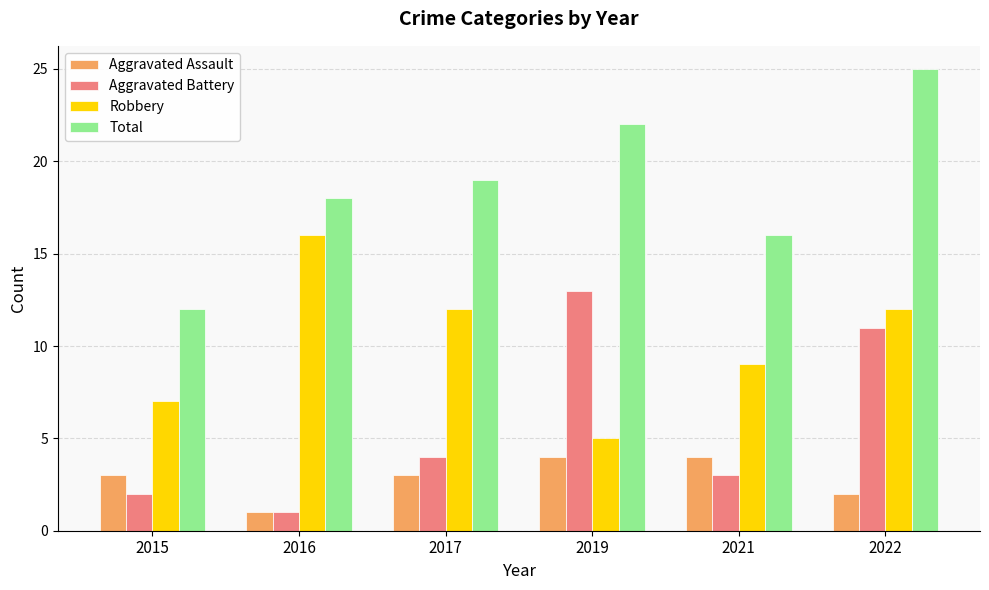

What is the lowest value of the Total series?

12